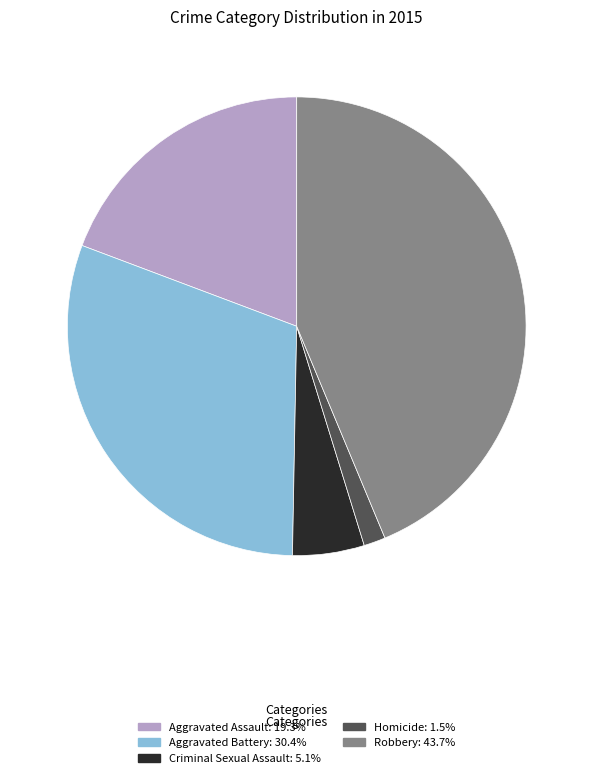

Combined, do Criminal Sexual Assault: 5.1% and Homicide: 1.5% account for over 50%?

No